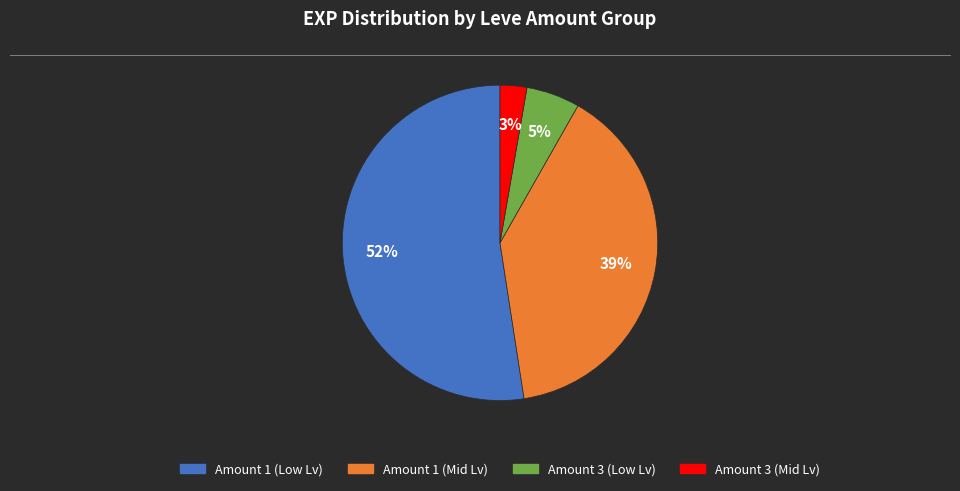

Is there any slice that represents more than half of the pie?

Yes